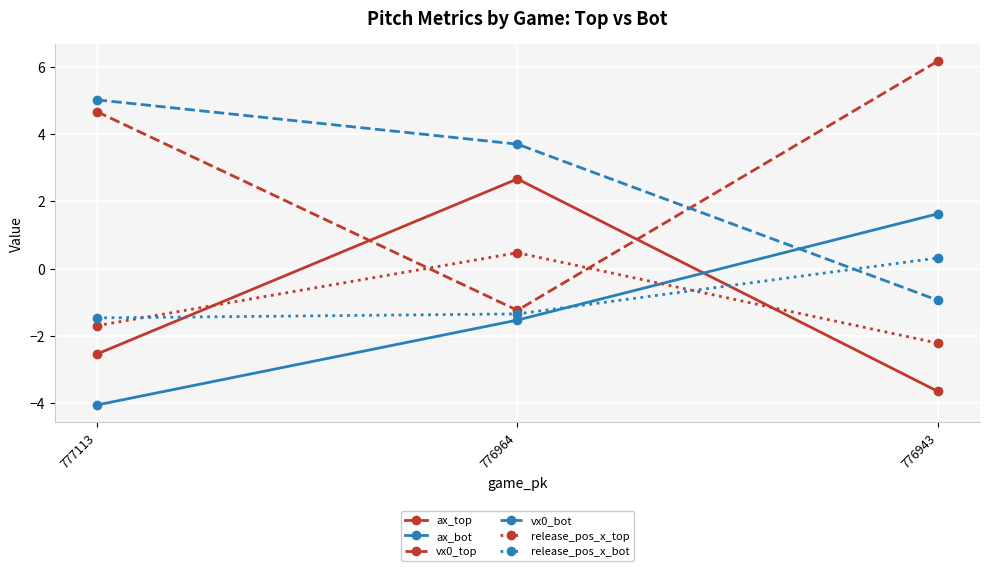

What is the spread (max minus min) of values at 777113?

9.1